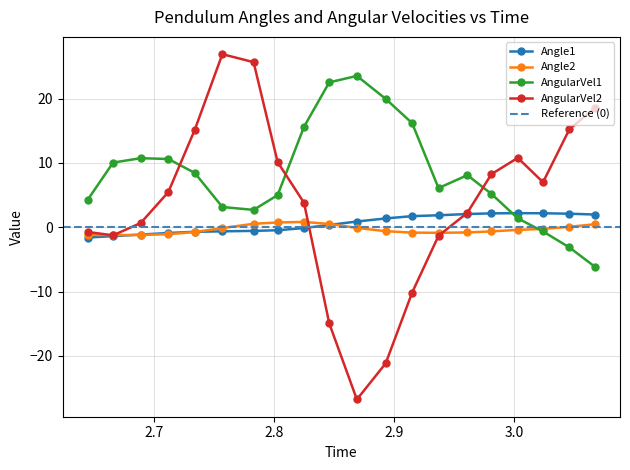

Which series ends up on top after the final intersection of AngularVel2 and AngularVel1?

AngularVel2